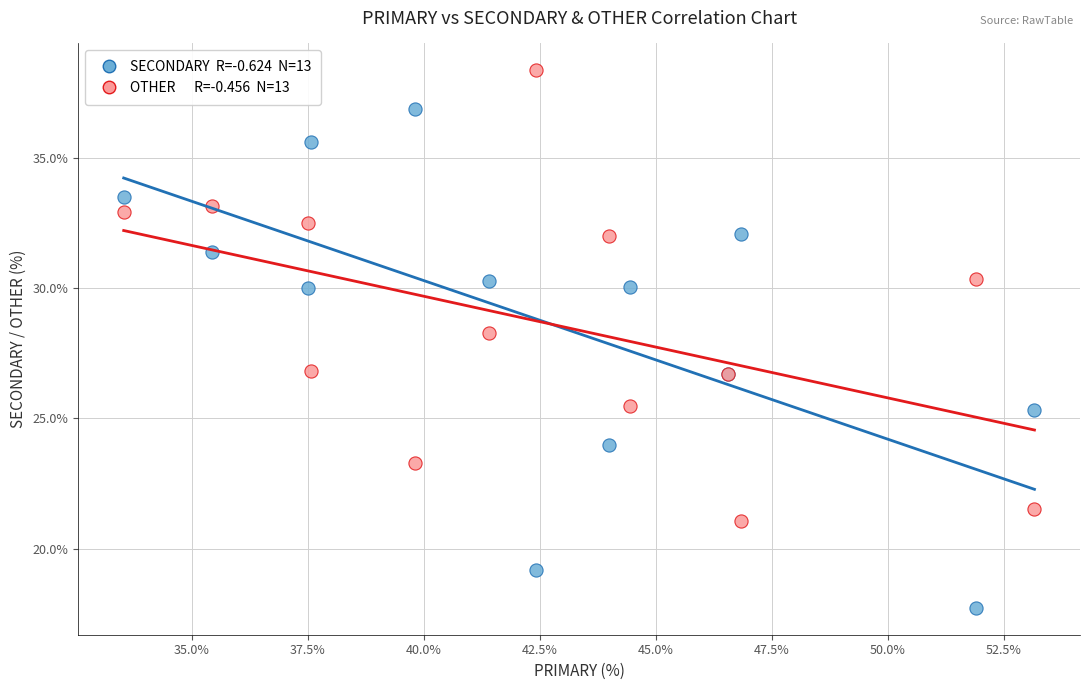

Across all series, what Y value is closest to 28?

28.3